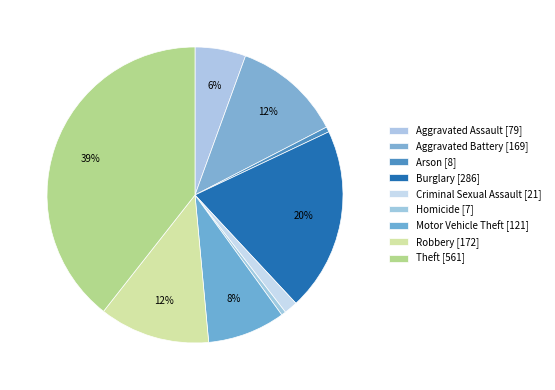

True or false: Motor Vehicle Theft accounts for 8% of the total.

True